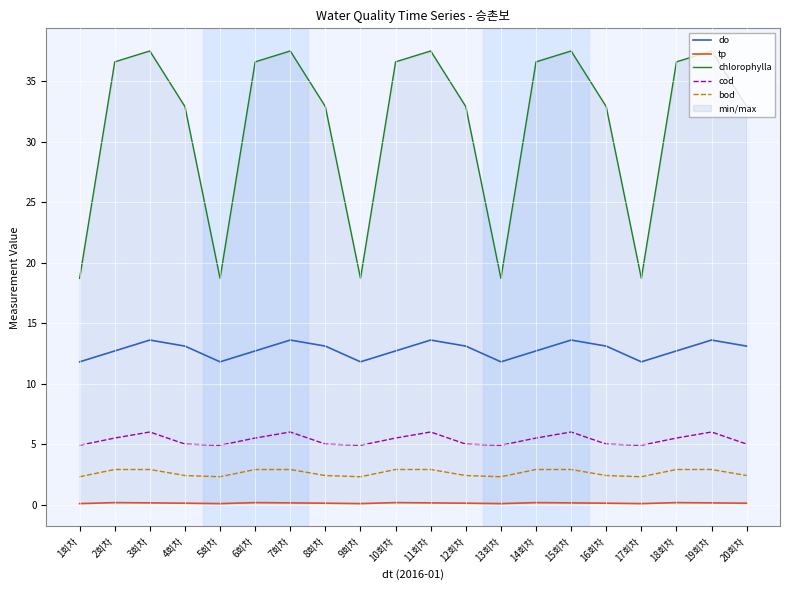

What is the label of the 20th point from the right?

1회차